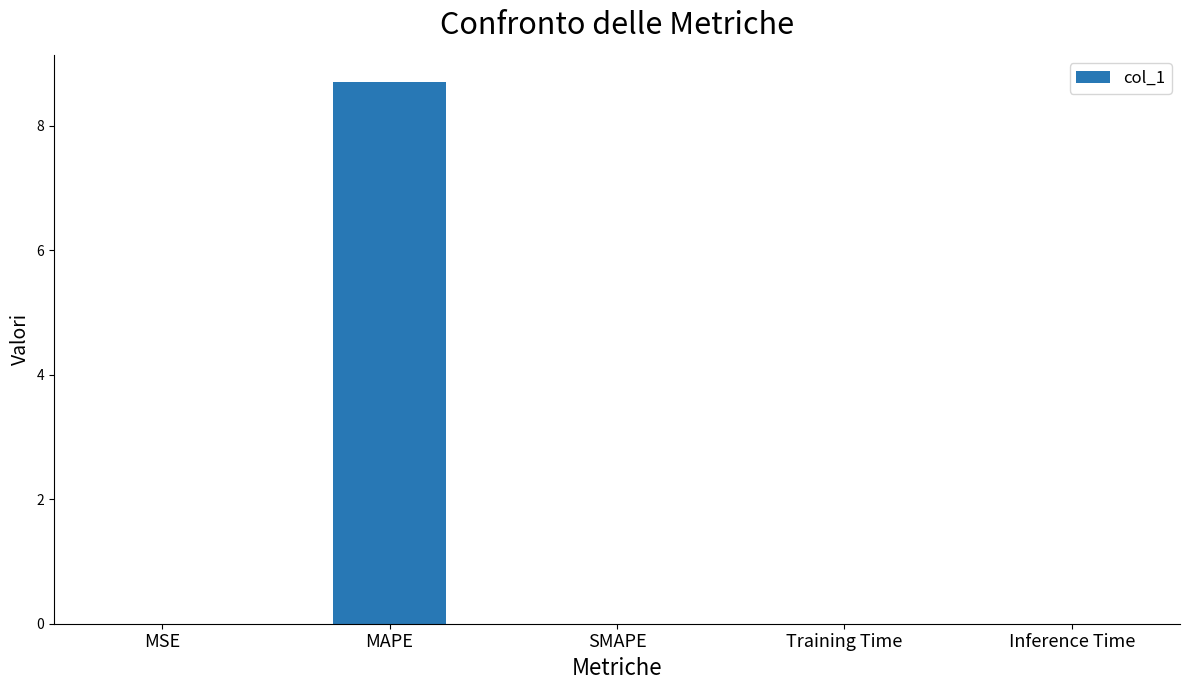

What is the sum of all values?

8.7